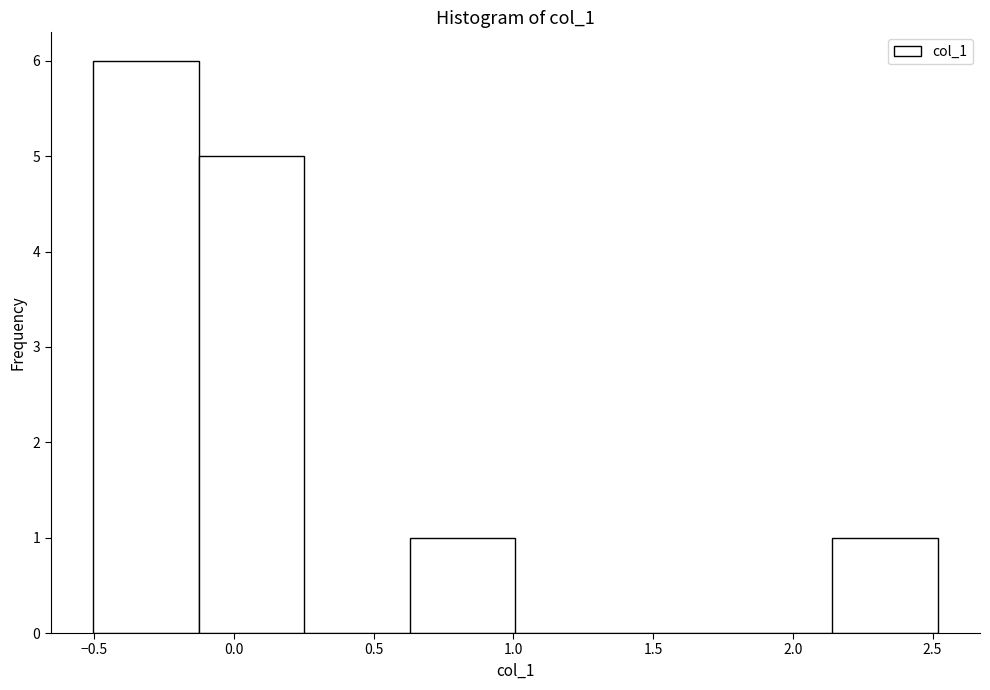

Over which range of the x-axis is the bar tallest?

-0.50 to -0.15